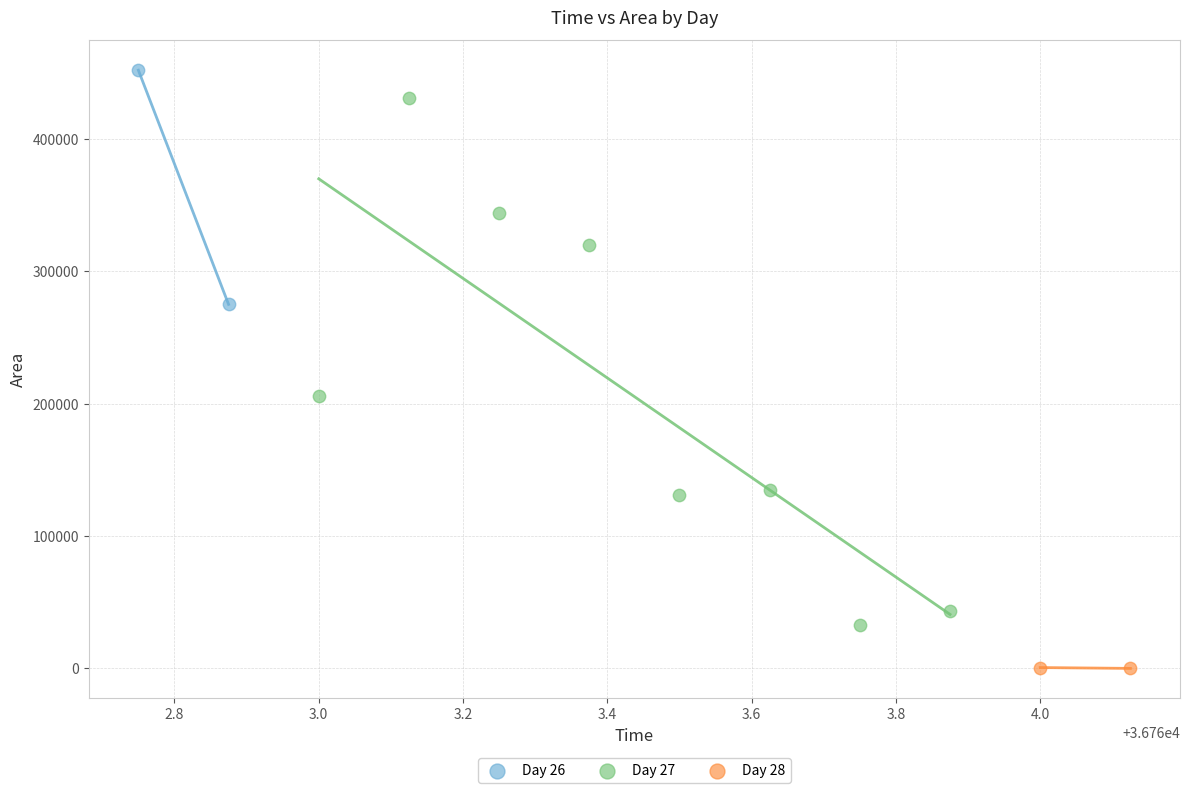

Which series reaches the maximum Y coordinate?

Day 26